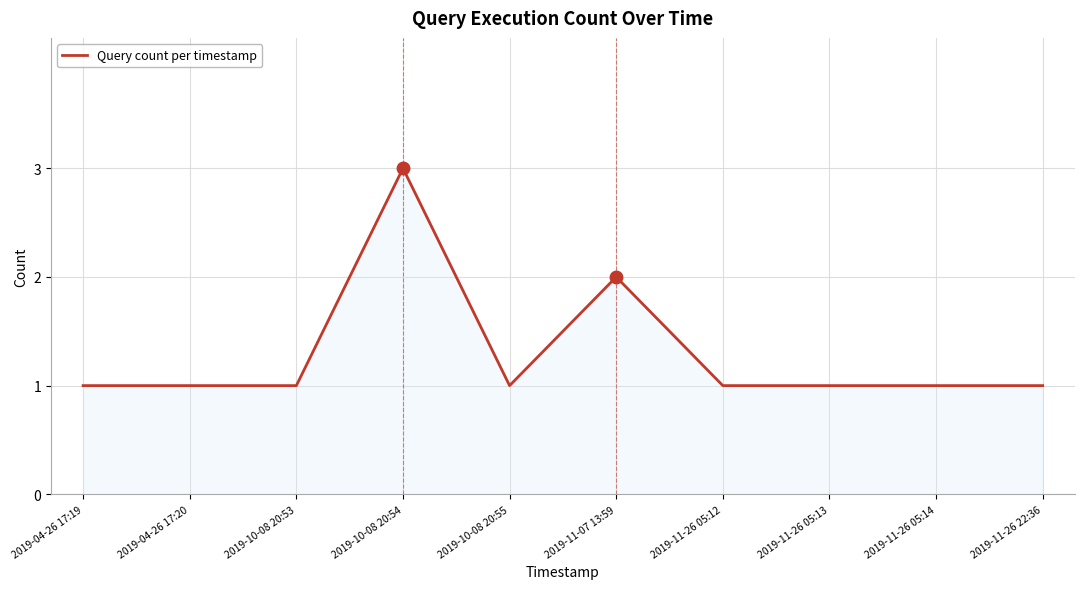

What position from the right is 2019-10-08 20:55?

6